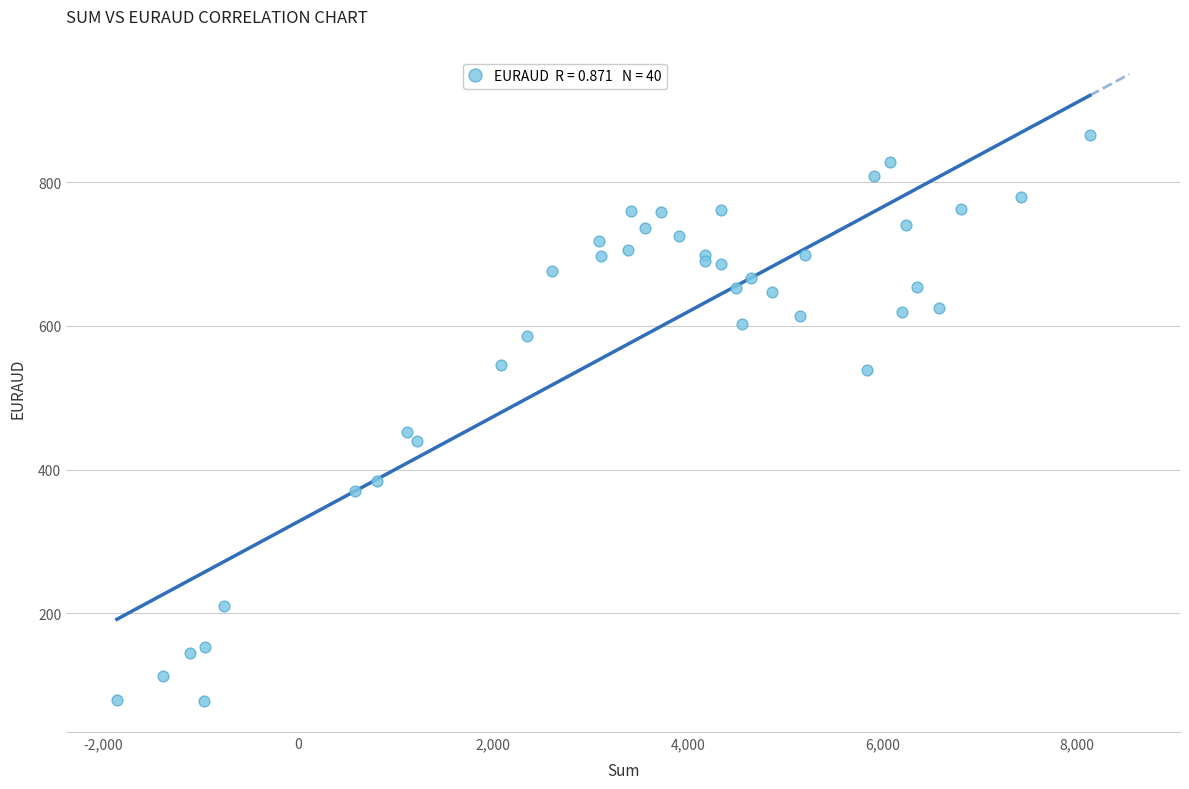

What Y value in the scatter plot is closest to 472?

452.0